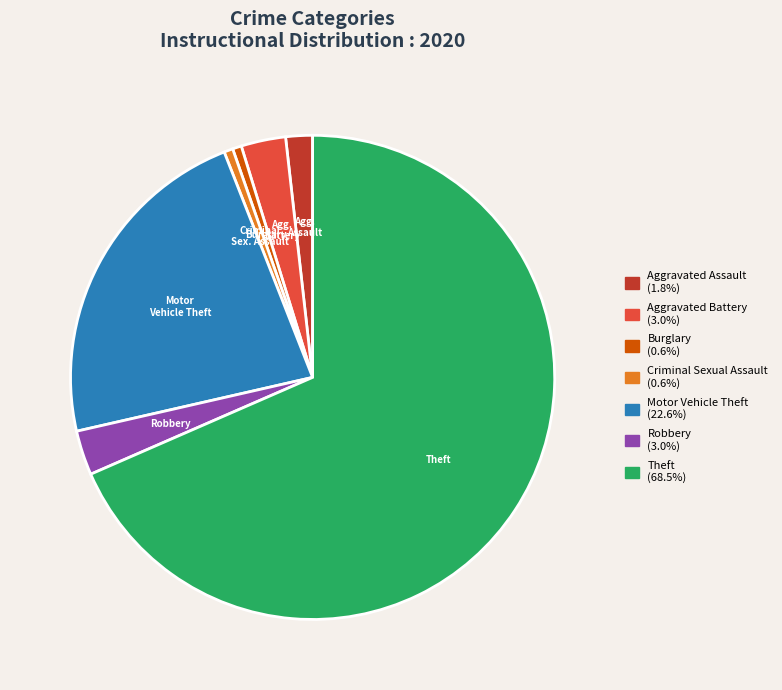

Which has a higher value, Robbery or Motor Vehicle Theft?

Motor Vehicle Theft